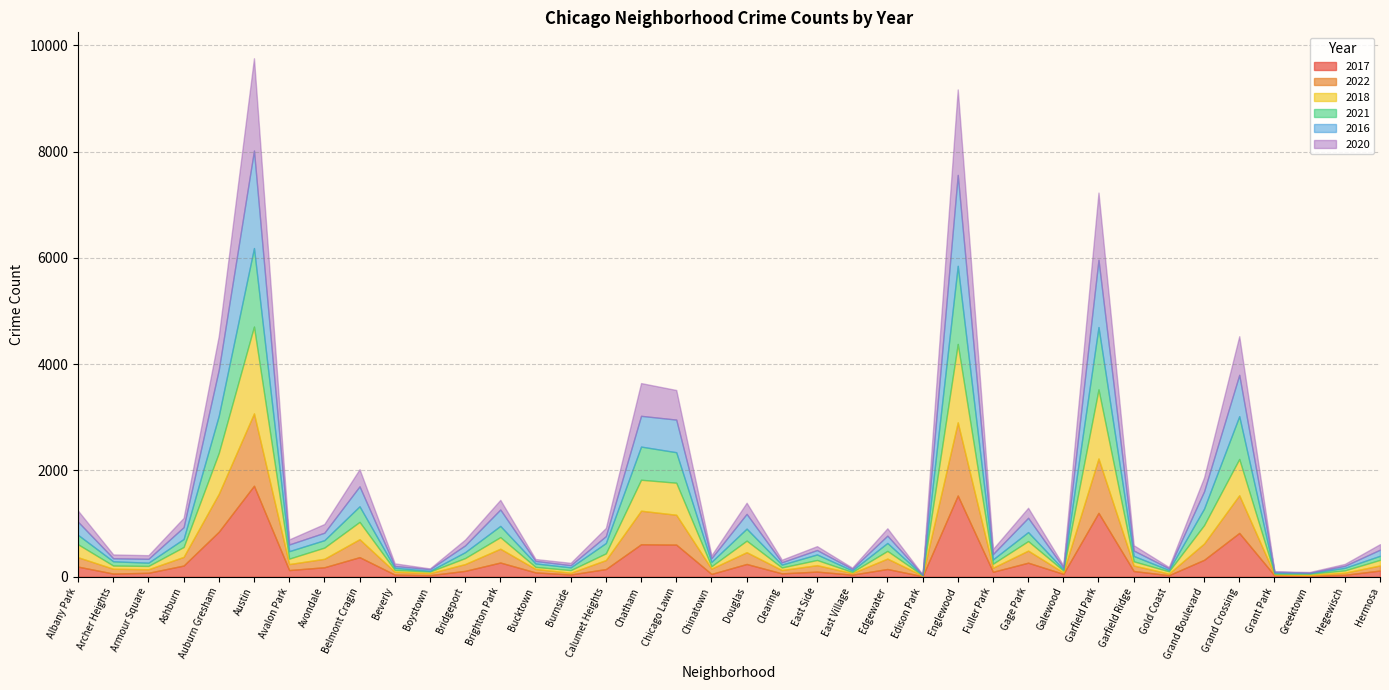

Rank the series by their maximum value, from highest to lowest.

2016, 2020, 2017, 2018, 2021, 2022